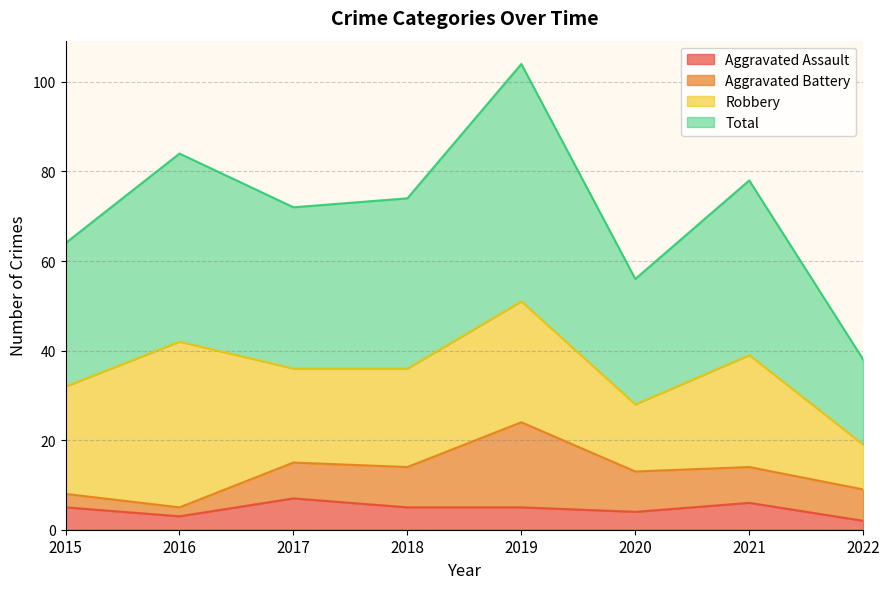

Which series has the largest range (max minus min)?

Total